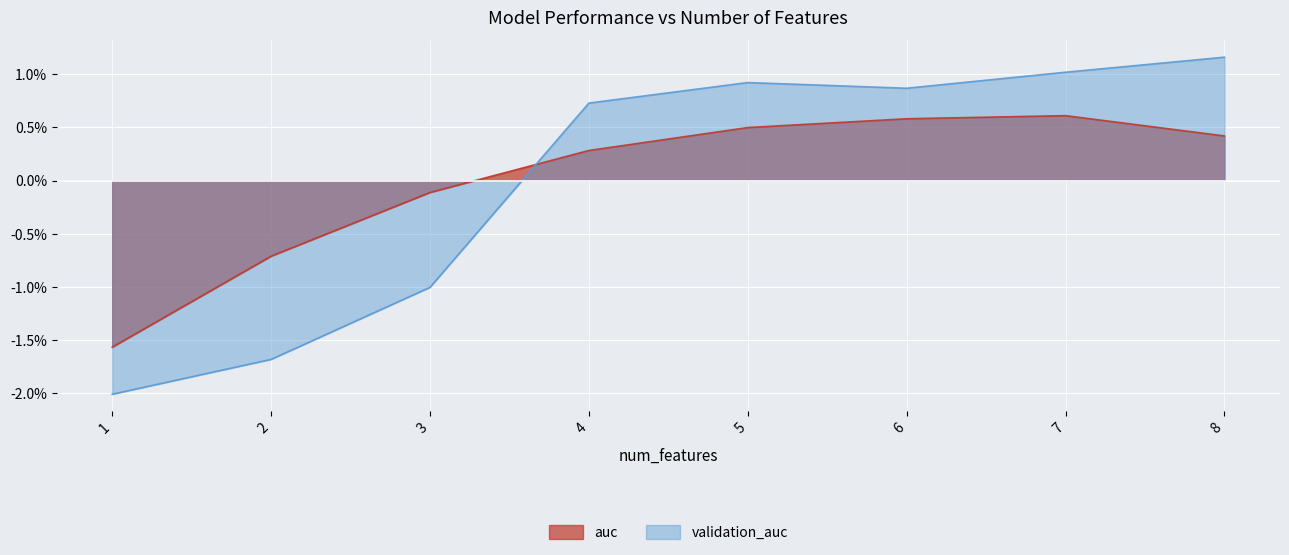

Which series has the largest range (max minus min)?

validation_auc